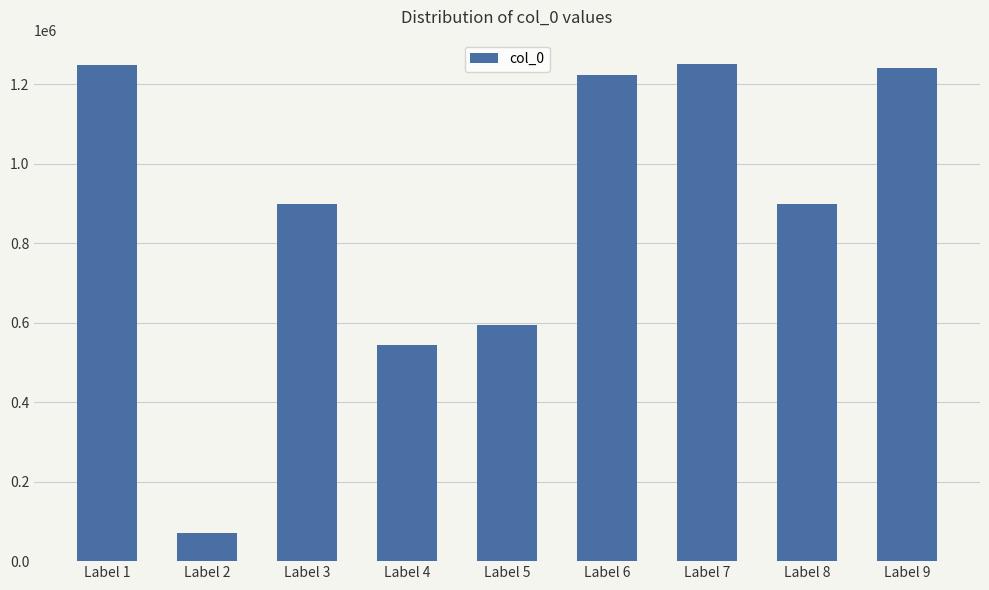

What is the value of the 3rd bar from the left?

899650